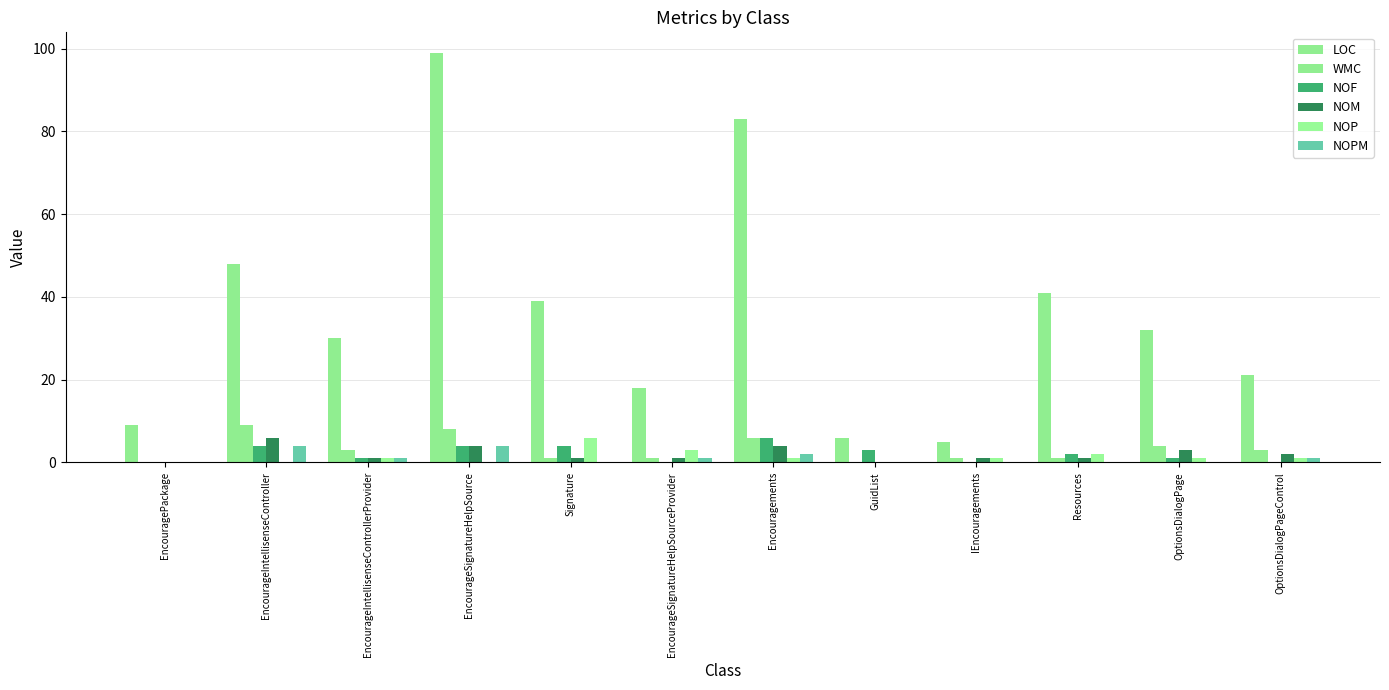

The value of NOM at EncourageIntellisenseControllerProvider is 0. True or false?

False